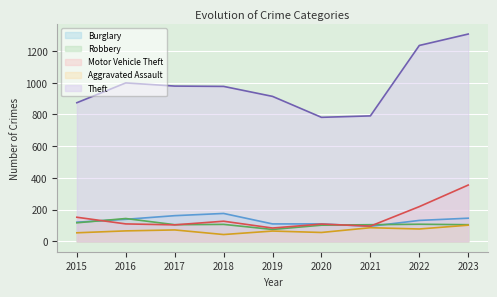

What value does the Burglary series have at 2022?

132